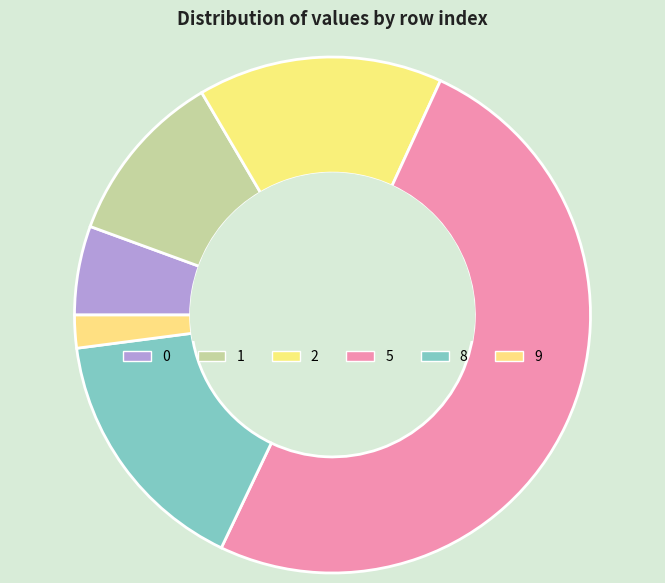

How many segments does this pie chart have?

6